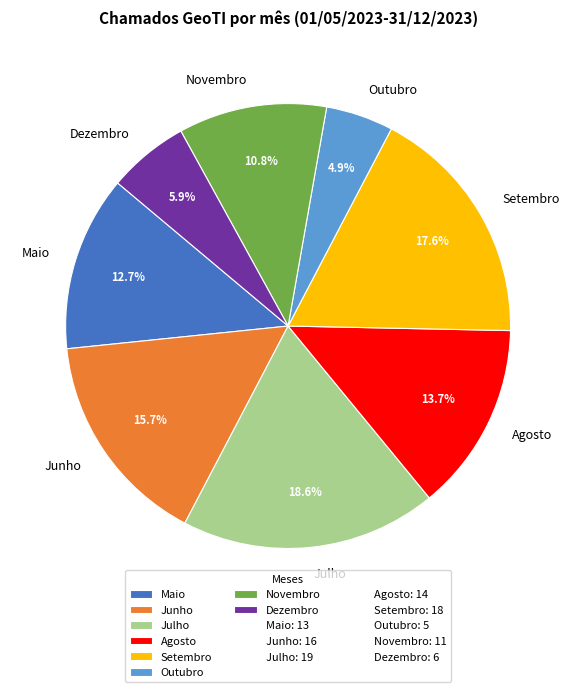

Is there any slice that represents more than half of the pie?

No